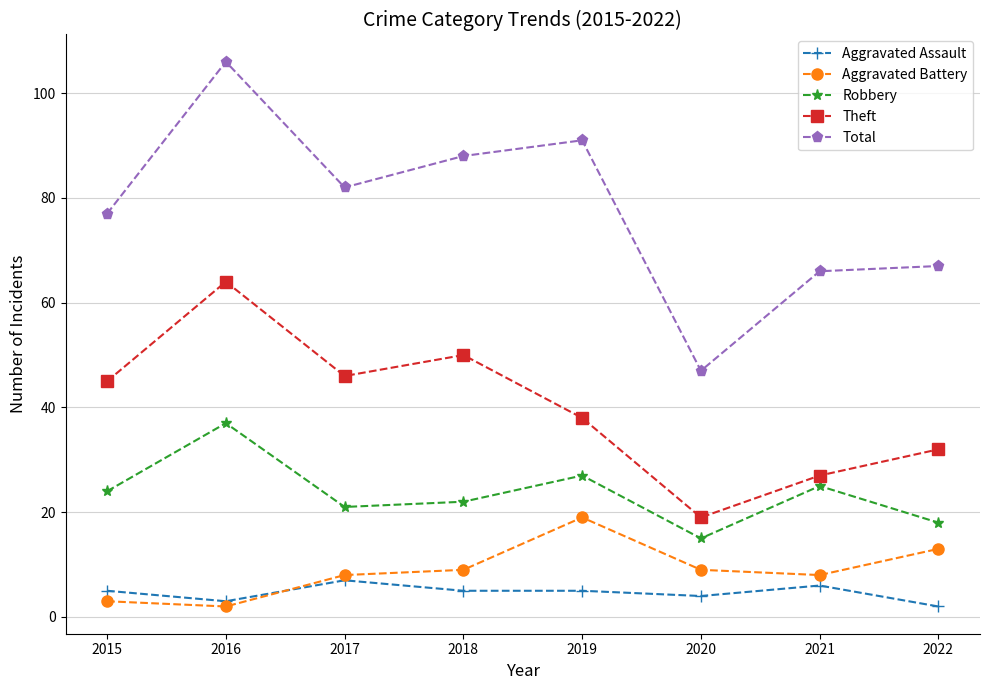

What is the approximate value of Theft at 2019, to the nearest 5?

40